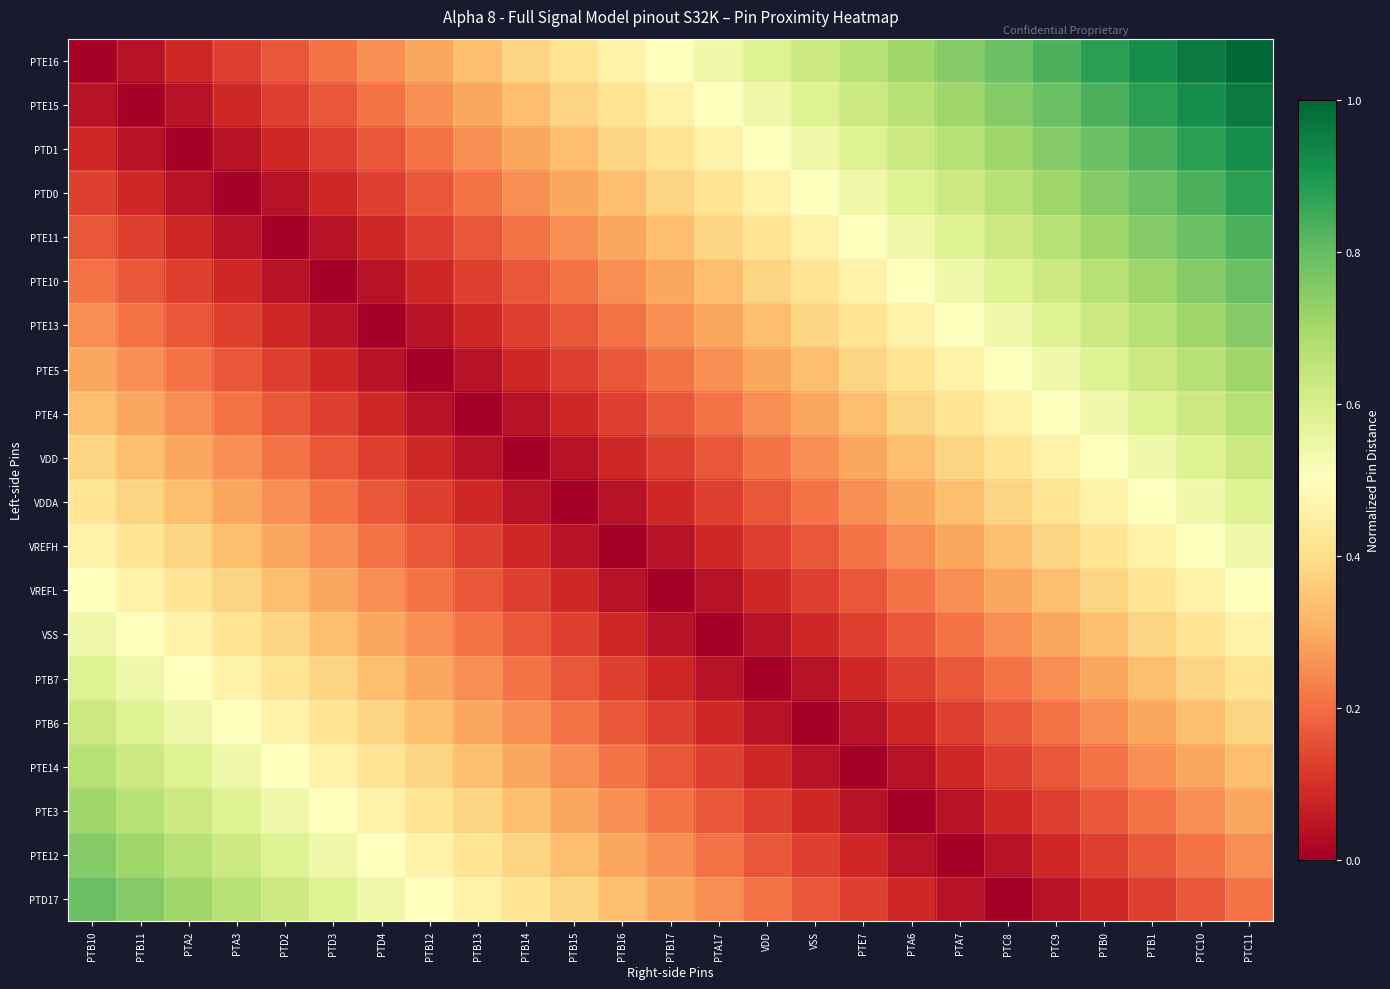

At how many categories does at least one series exceed 0?

25